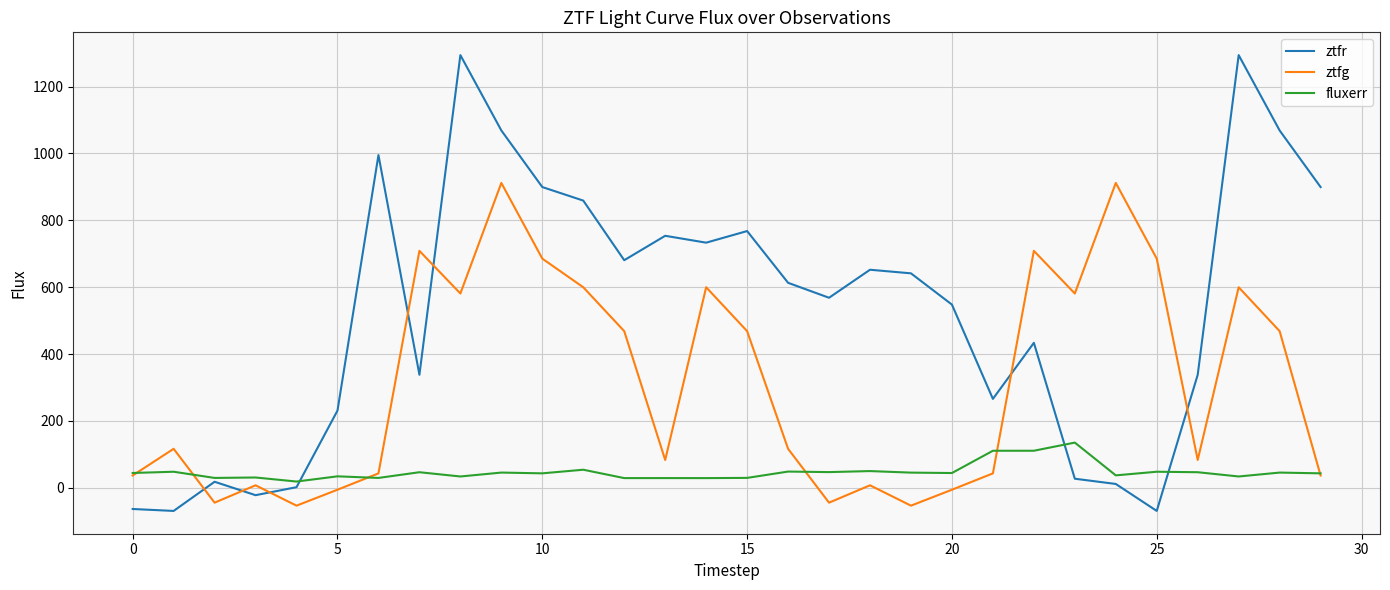

How many values in the ztfr series are below 613?

15